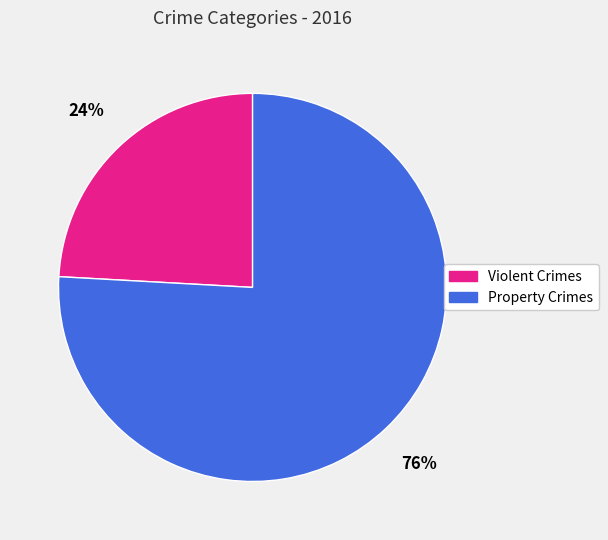

To the nearest percent, what is the average slice percentage?

50%